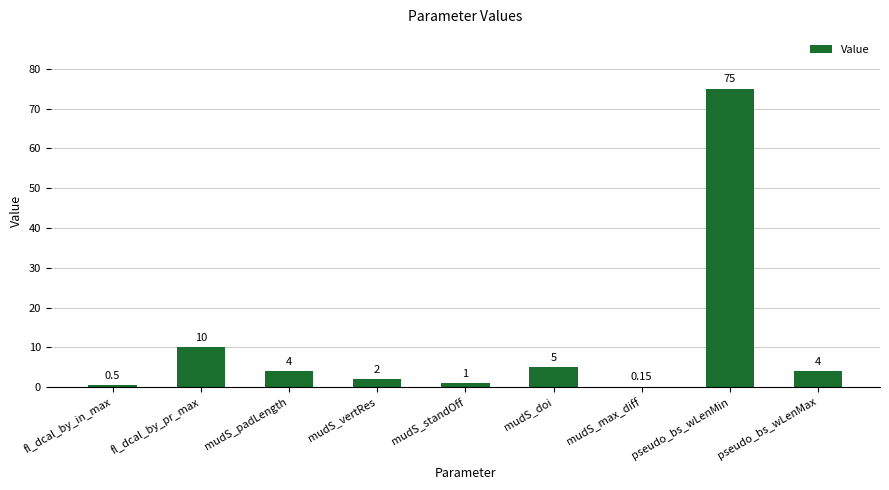

Which category has the highest value across all series?

pseudo_bs_wLenMin